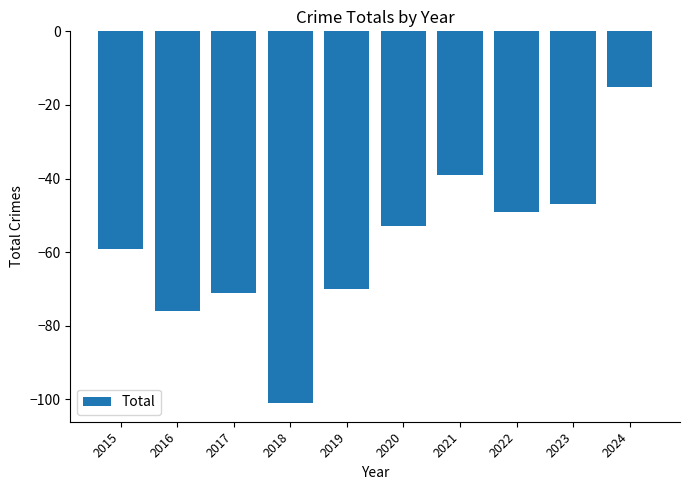

Count the number of categories in the chart.

10